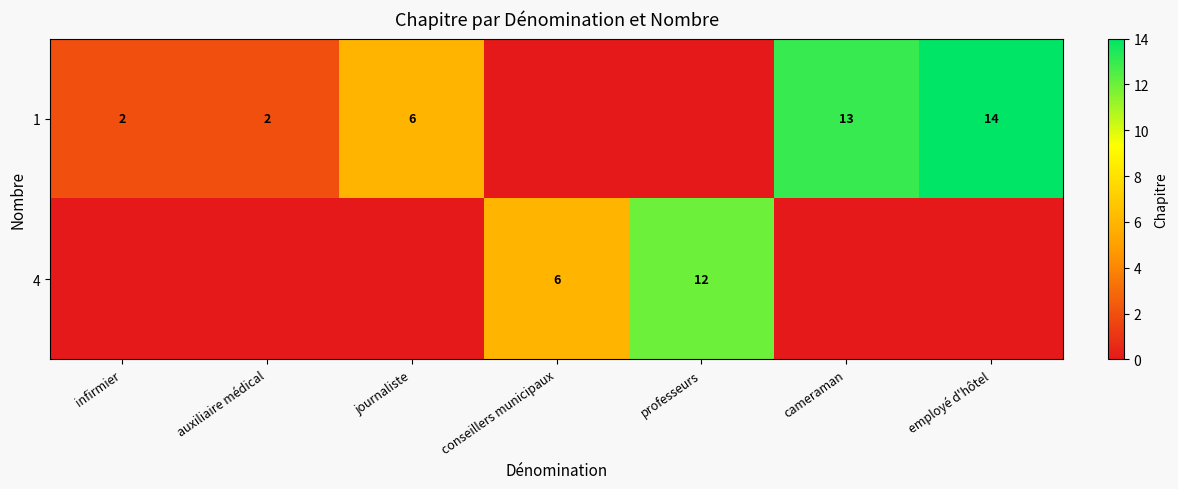

How many distinct data groups are displayed?

2